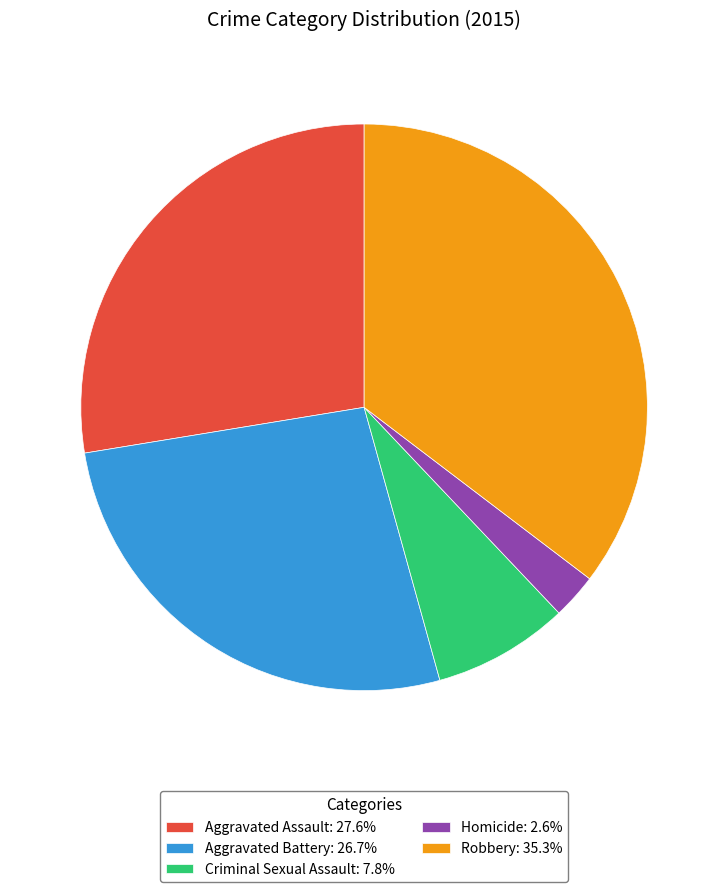

Is the sum of Criminal Sexual Assault: 7.8% and Robbery: 35.3% greater than half?

No